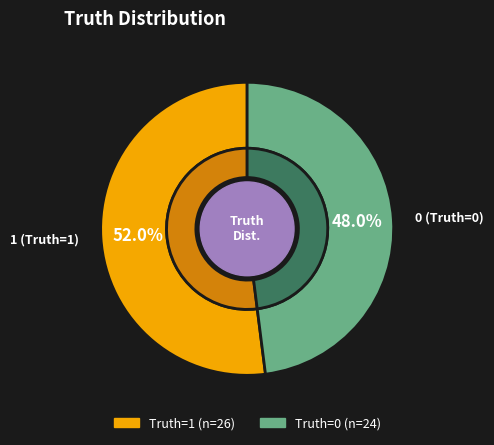

To the nearest percent, what is the difference between the largest and smallest slice percentages?

4%